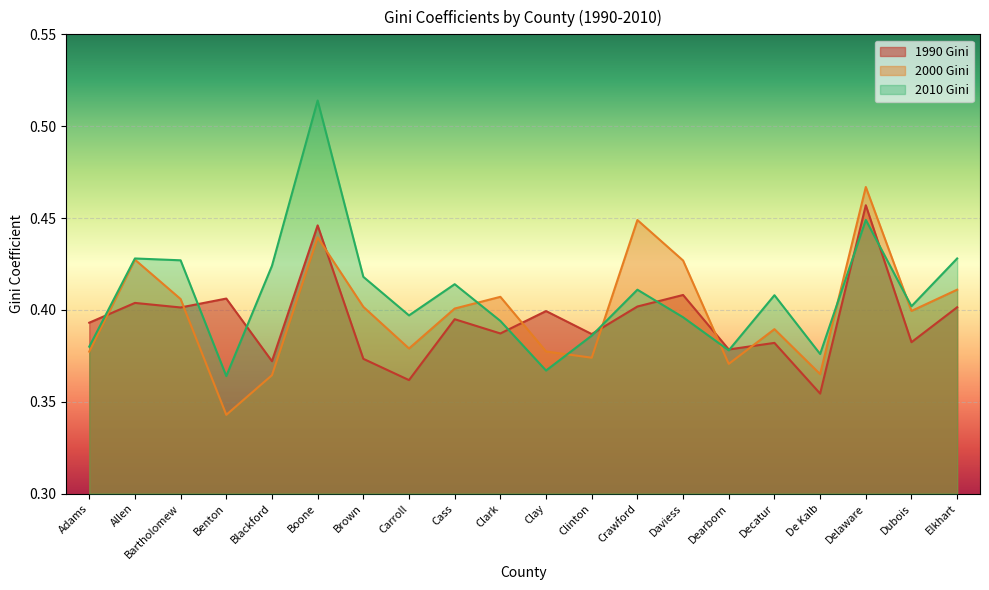

What is the minimum value shown in the chart?

0.3